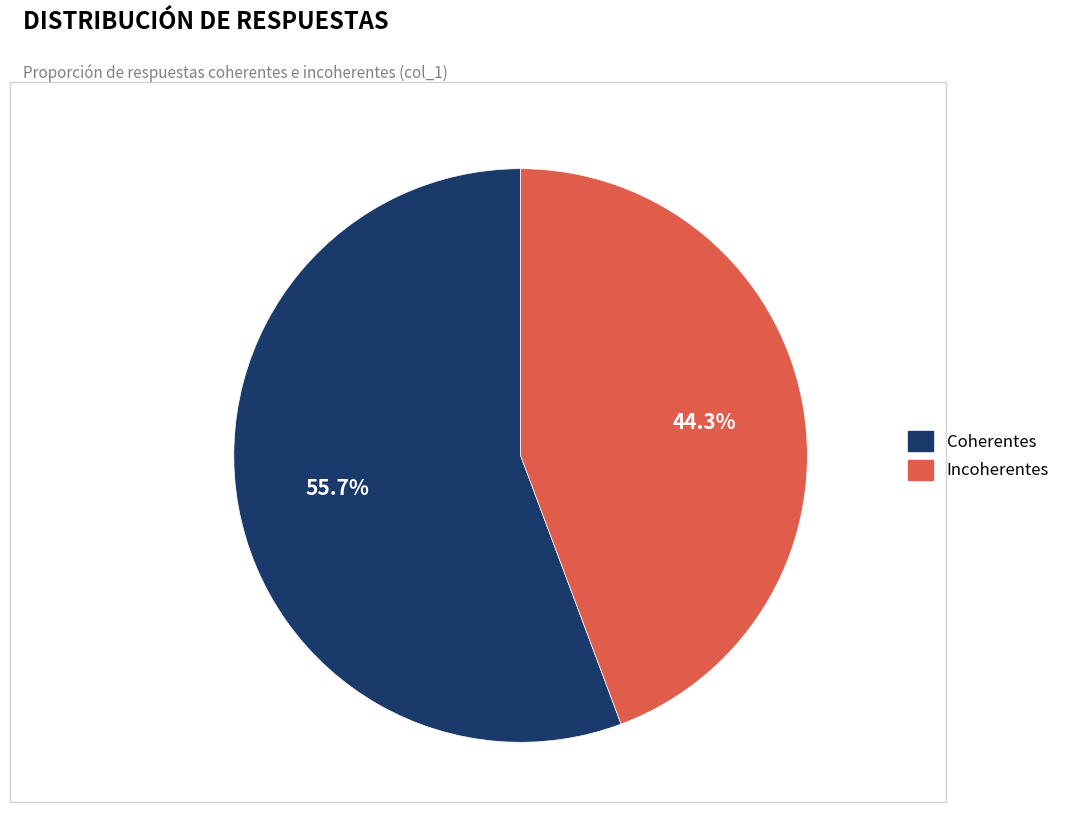

Does Coherentes account for over 50% of the chart?

Yes